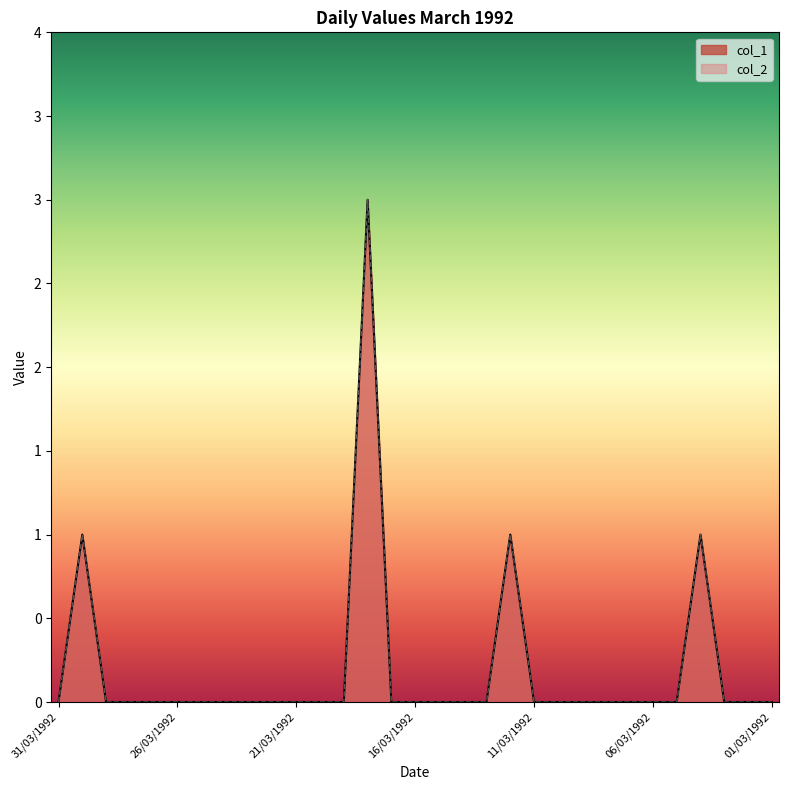

What is the label of the 10th point from the right?

10/03/1992